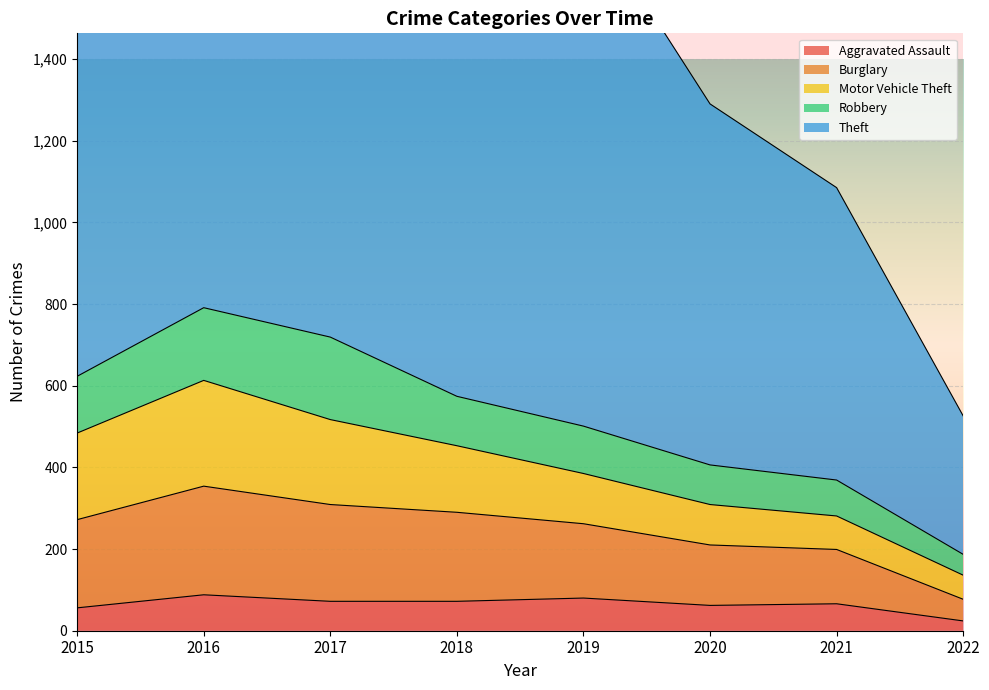

Which series has the largest range (max minus min)?

Theft